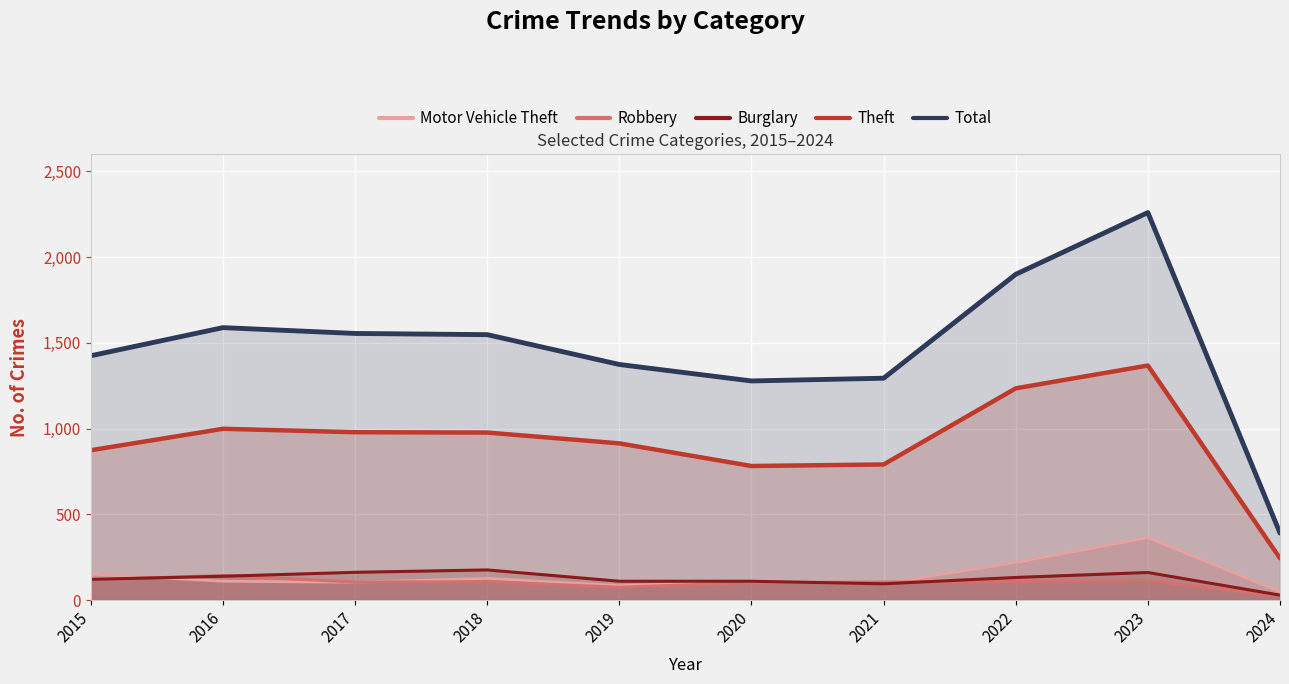

Reading right to left, transcribe all the data shown in this chart.

Motor Vehicle Theft: 49	364	219	96	109	84	127	104	110	152
Robbery: 24	114	108	105	102	75	107	105	144	117
Burglary: 29	161	132	95	110	110	176	162	139	121
Theft: 244	1368	1235	791	782	914	977	979	999	874
Total: 391	2260	1900	1294	1278	1374	1548	1555	1589	1425